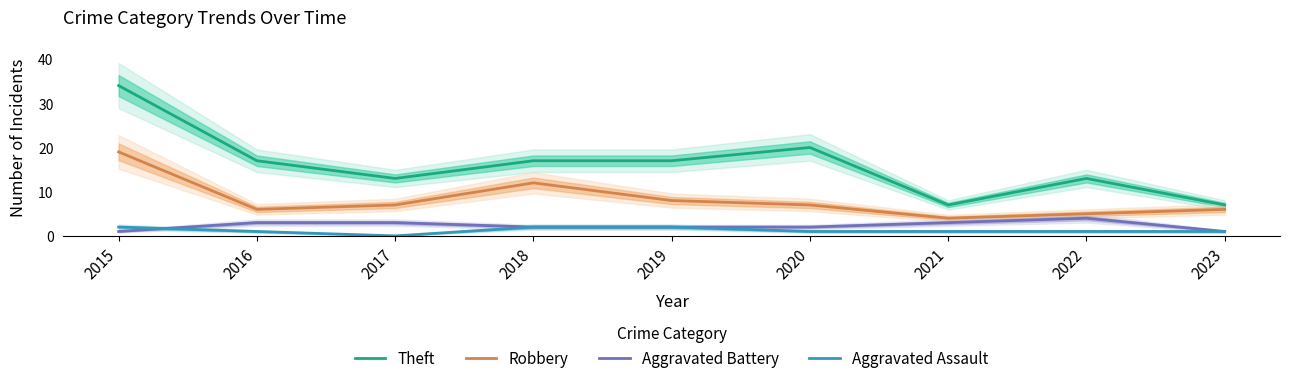

Reading left to right, extract all data points from this chart.

Theft: 34	17	13	17	17	20	7	13	7
Robbery: 19	6	7	12	8	7	4	5	6
Aggravated Battery: 1	3	3	2	2	2	3	4	1
Aggravated Assault: 2	1	0	2	2	1	1	1	1